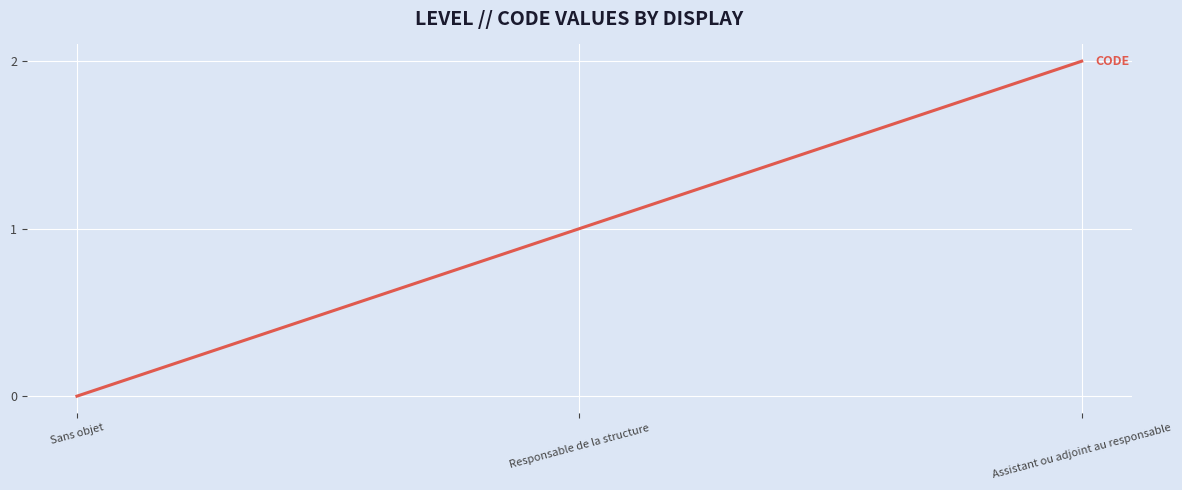

What is the difference between the second highest and minimum values?

1